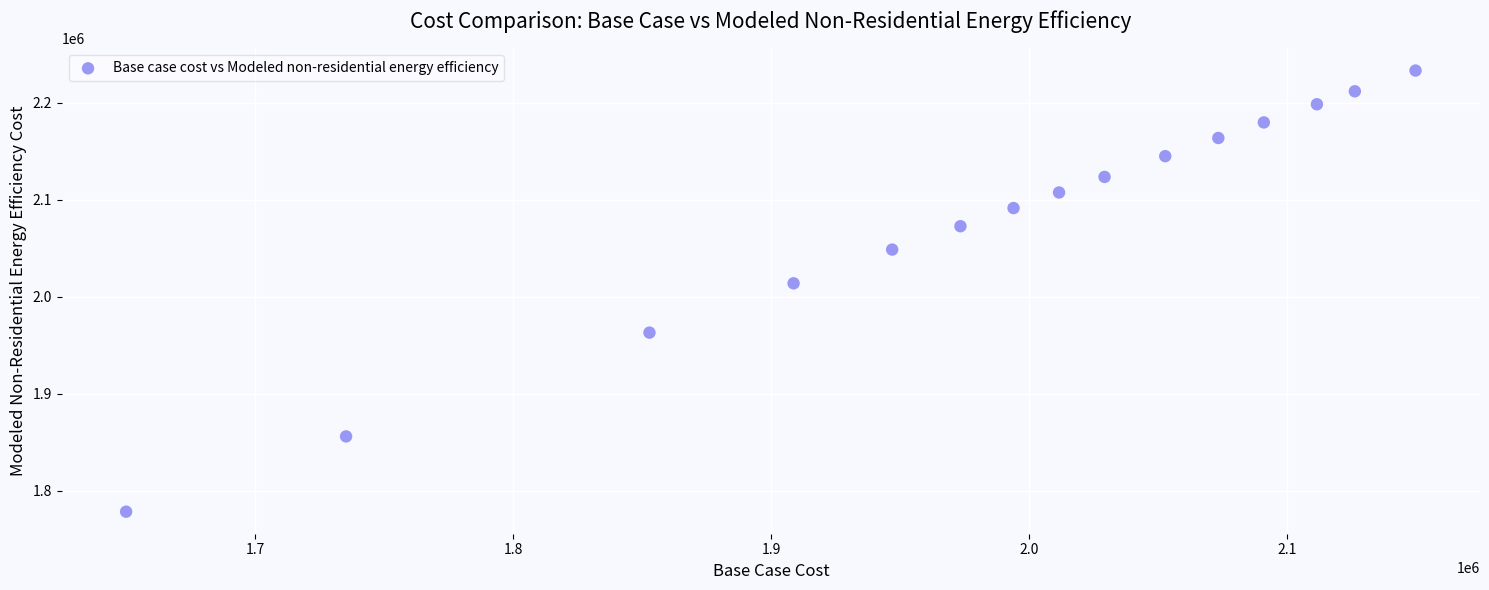

What is the range of Y values (max minus min)?

454717.8